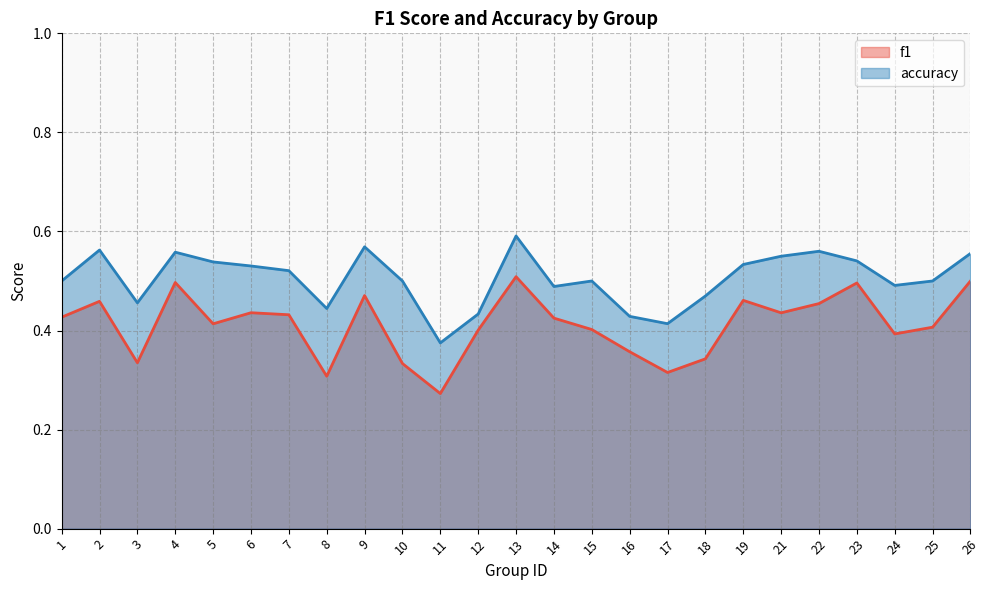

Which series has the widest spread of values?

f1